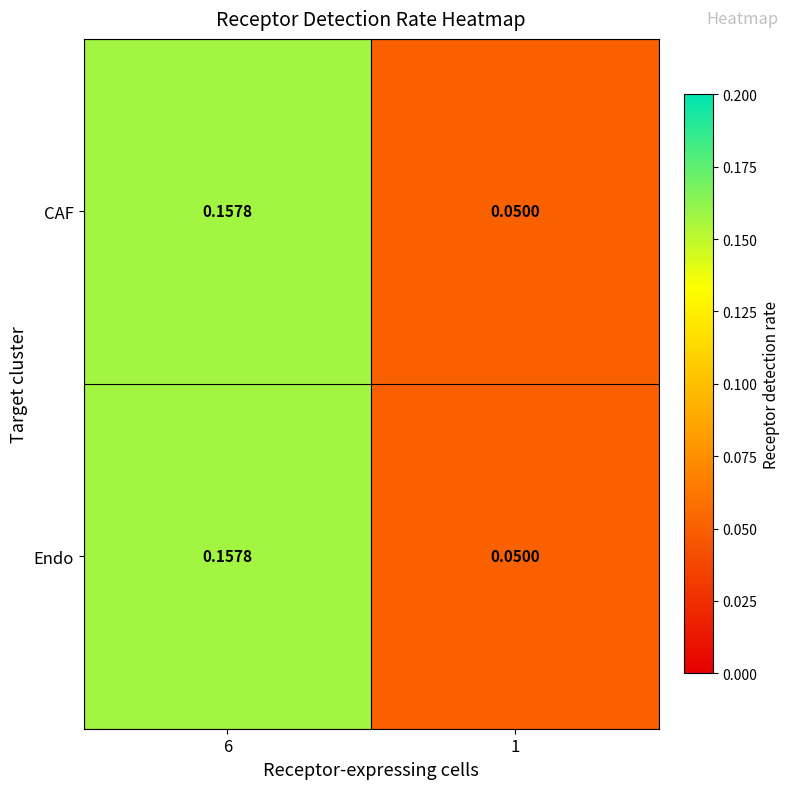

How many distinct data groups are displayed?

2